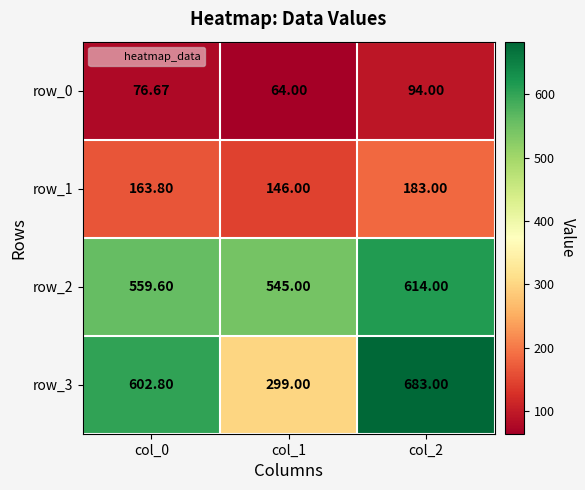

Reading left to right, what are all the values shown in this chart?

row_0: 76.7	64.0	94.0
row_1: 163.8	146.0	183.0
row_2: 559.6	545.0	614.0
row_3: 602.8	299.0	683.0